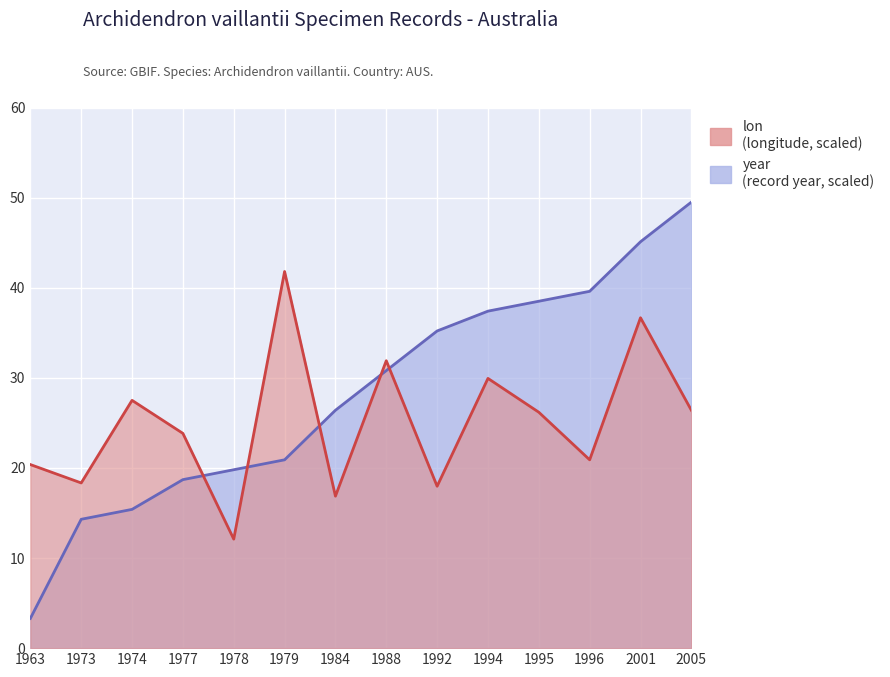

True or false: lon has more than 2 interior local peaks.

True